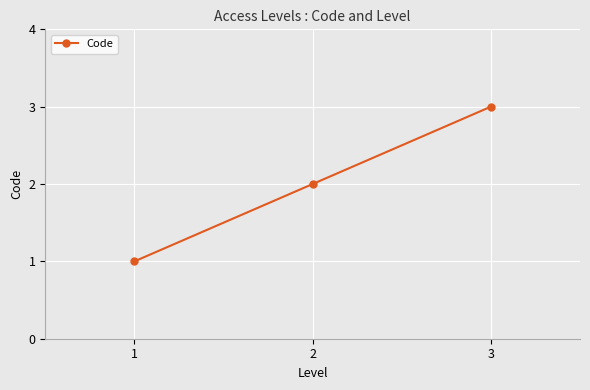

How many data points are less than 2?

1